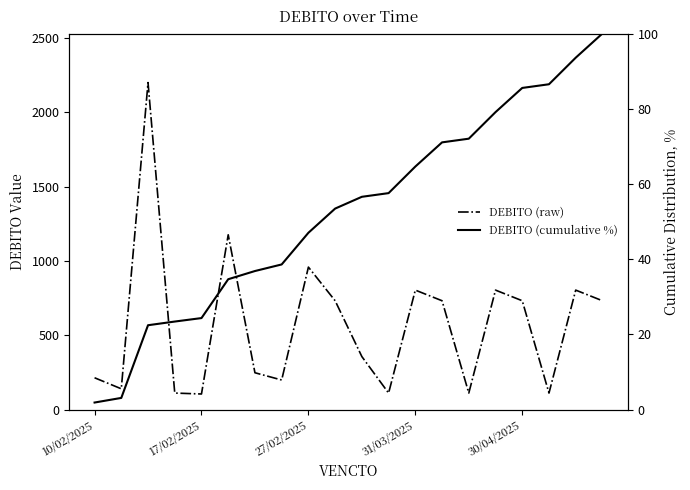

True or false: DEBITO (cumulative %) has a value of 94.3 at 14.

False